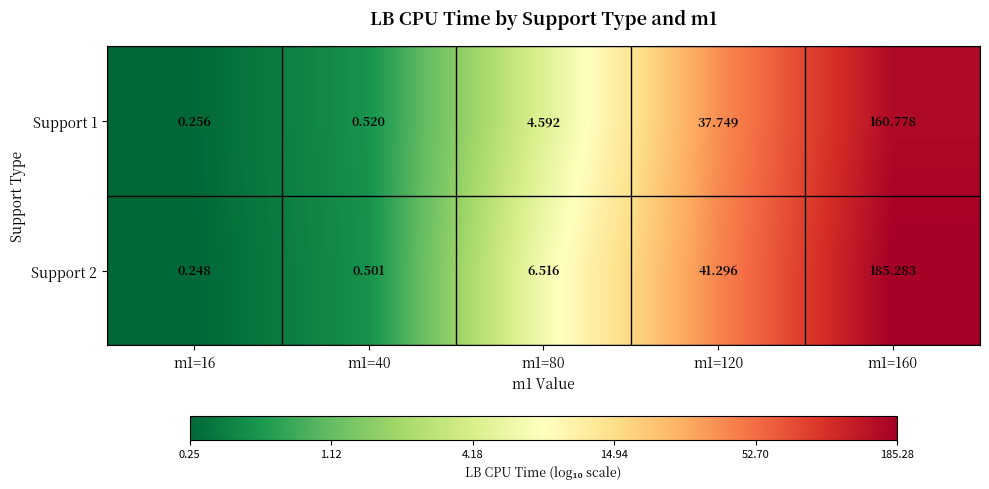

Which series has the largest range (max minus min)?

Support 2